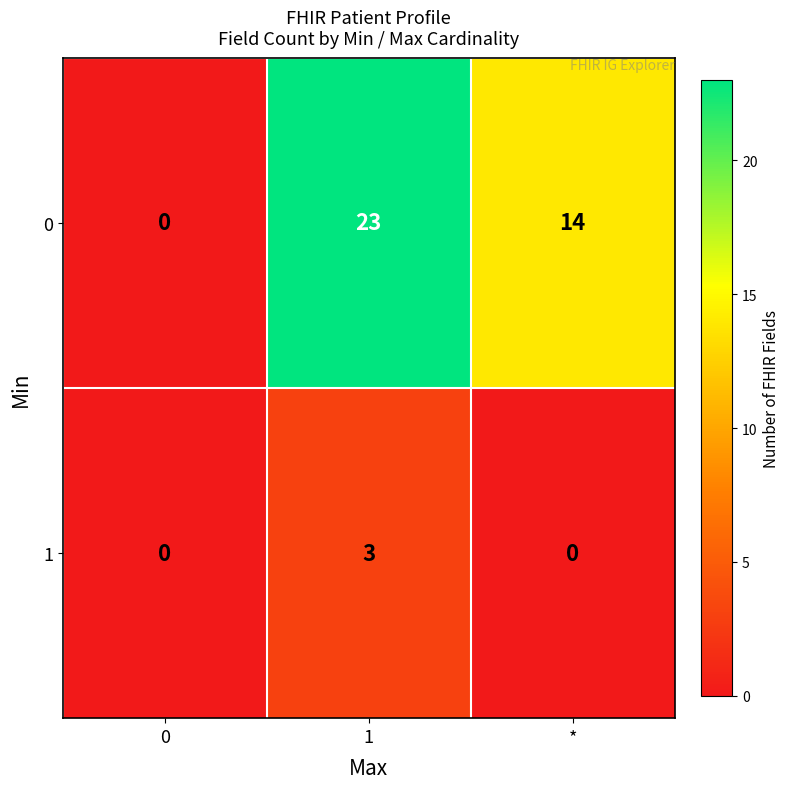

Is it true that 1 equals -1 at 0?

False